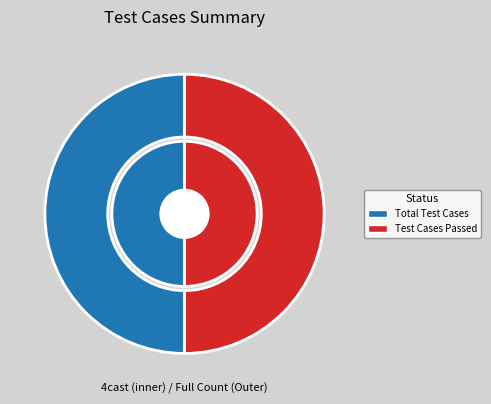

The Total Test Cases slice represents 50% of the pie. True or false?

True